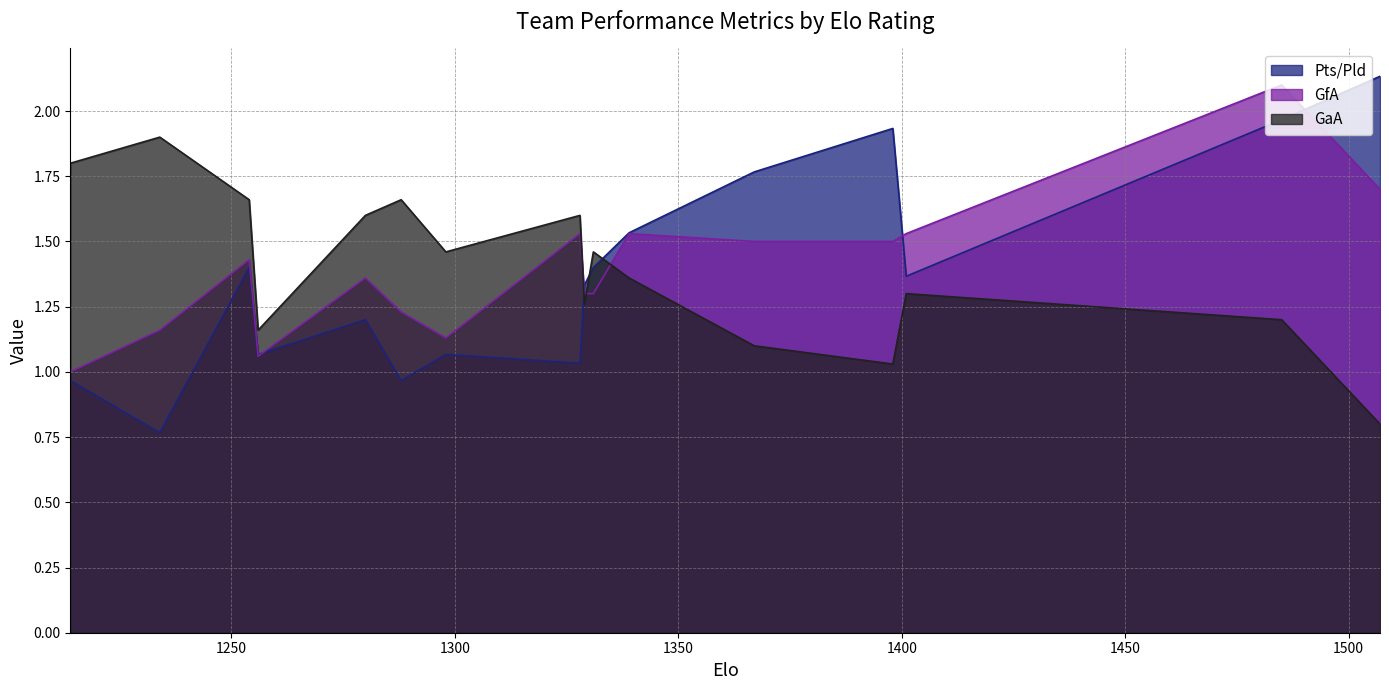

List the series in order of their peak value, lowest first.

GaA, GfA, Pts/Pld